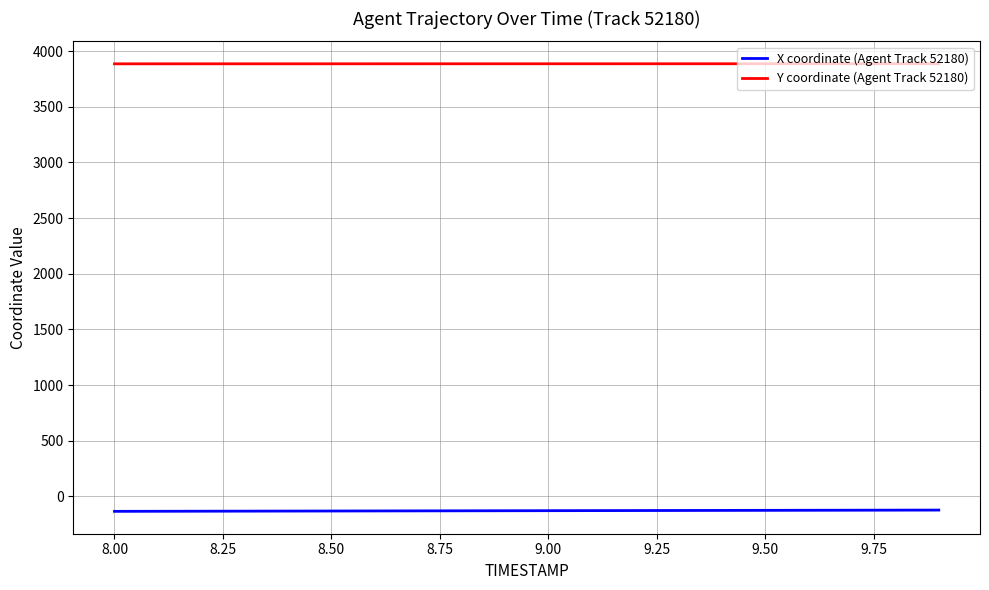

Which series has the largest total across all categories?

Y coordinate (Agent Track 52180)